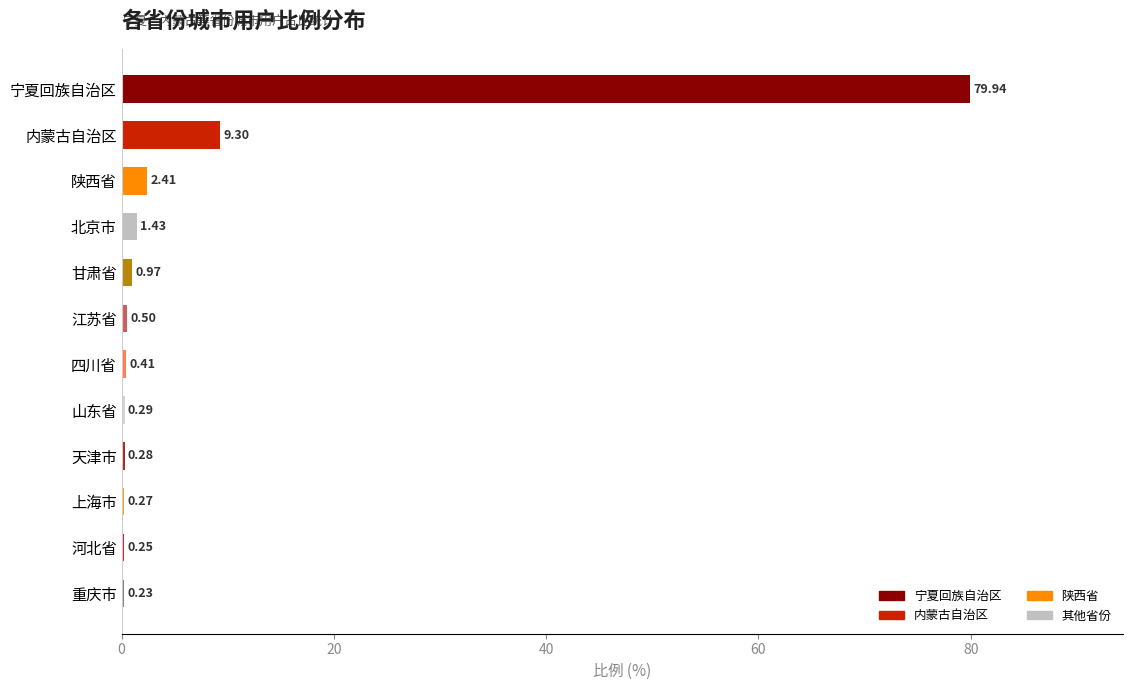

What is the sum of the values at 四川省 and 山东省?

0.7